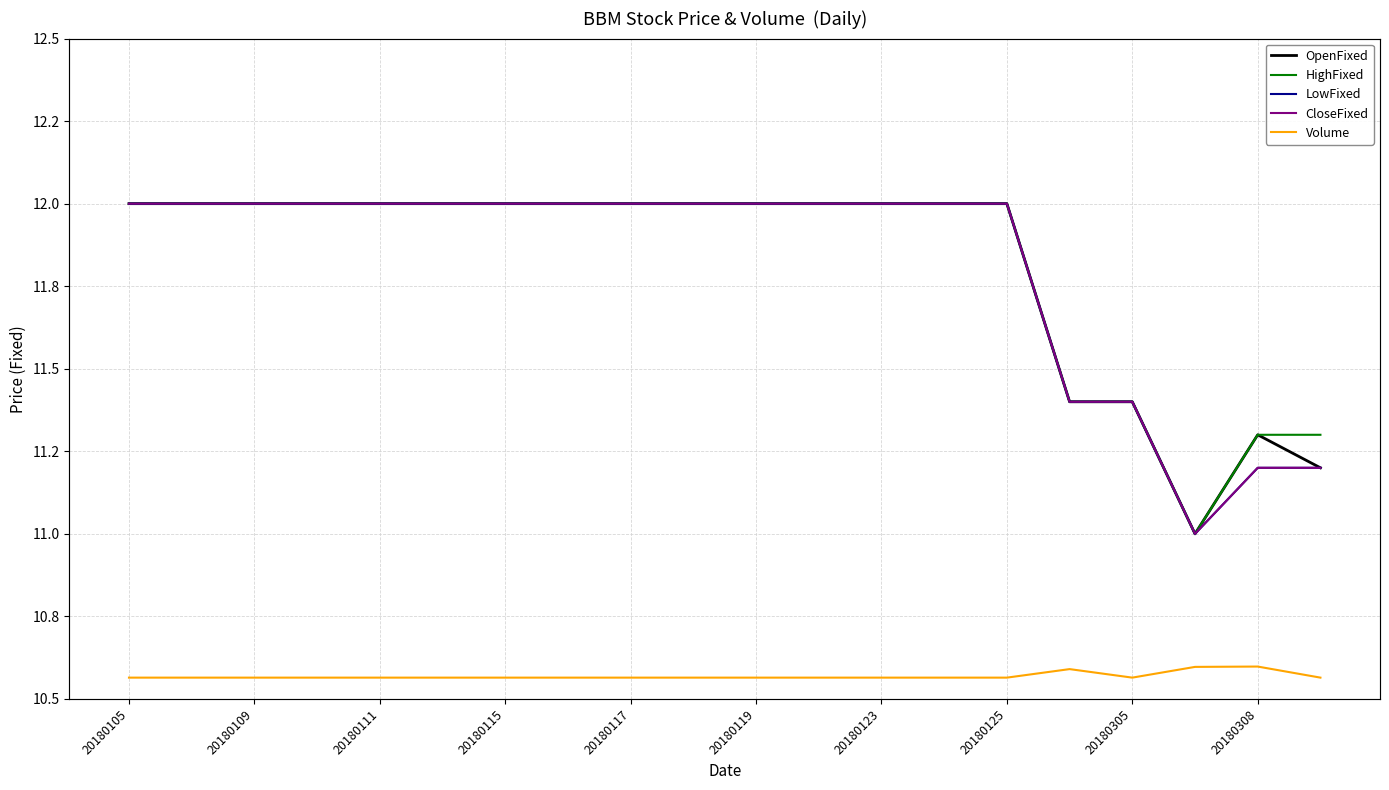

Count the number of data series in this chart.

5